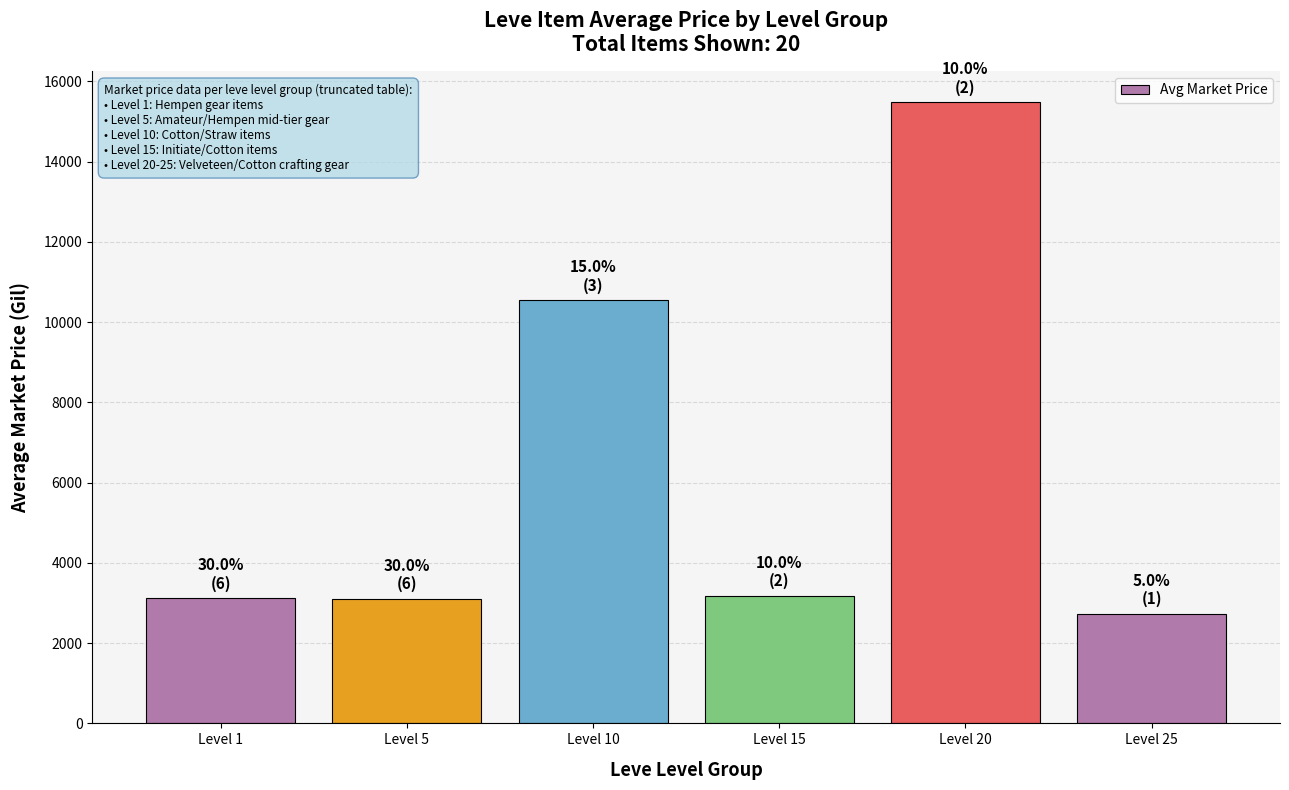

Approximately how many times larger is the value at Level 1 compared to Level 5?

1.0